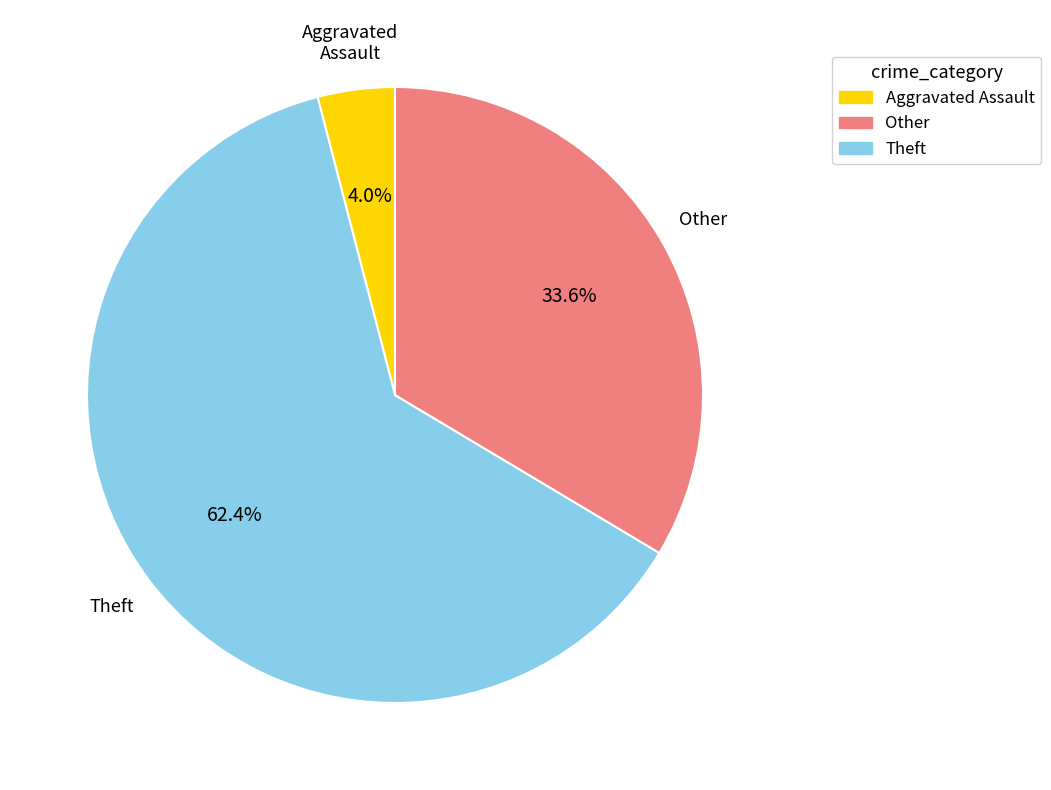

What portion of the pie excludes Aggravated Assault?

96.0%